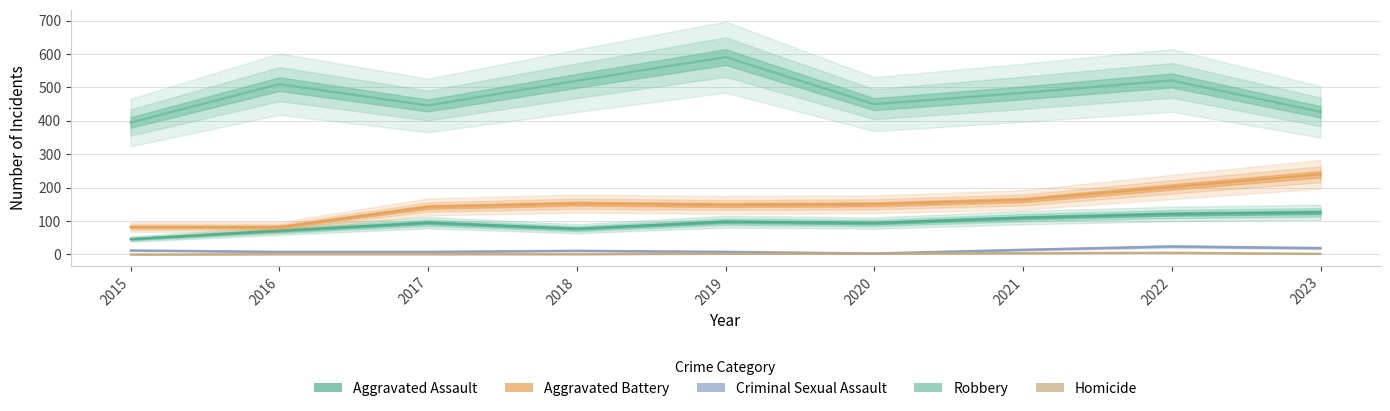

At which category does Aggravated Assault reach its first local peak?

2017